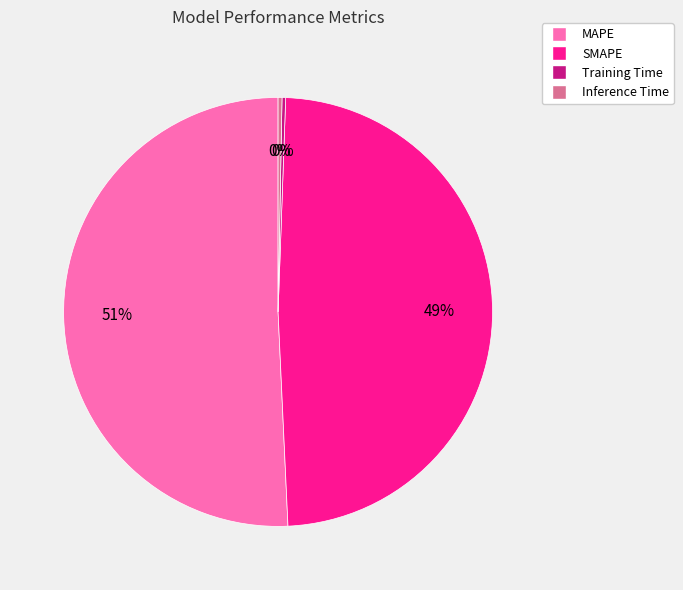

To the nearest percent, what percentage of the pie is MAPE?

51%